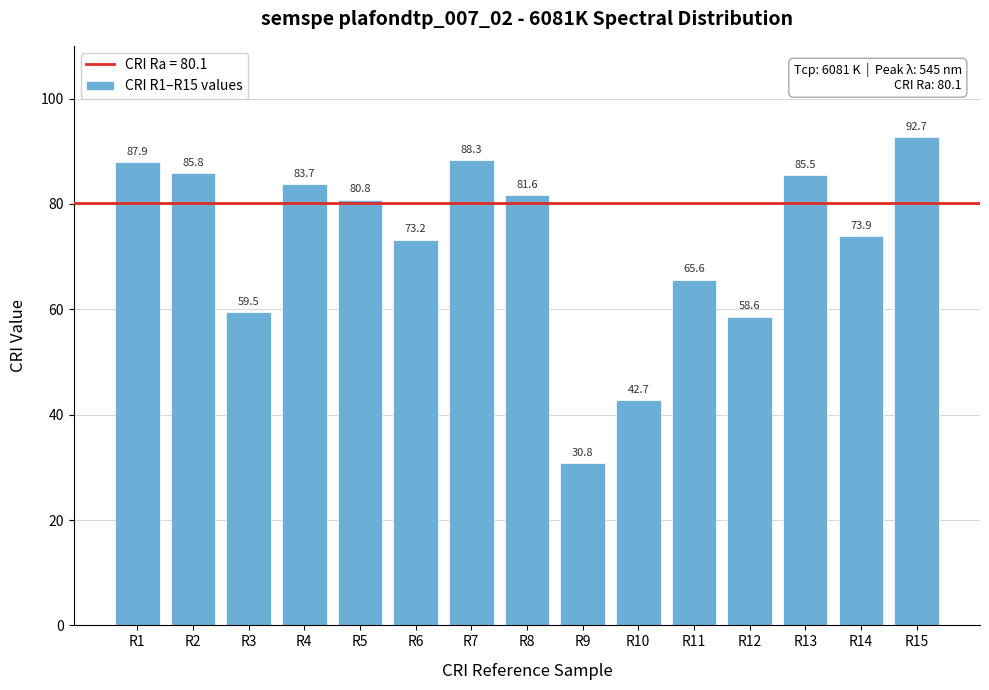

Reading left to right, extract all data points from this chart.

87.9	85.8	59.5	83.7	80.8	73.2	88.3	81.6	30.8	42.7	65.6	58.6	85.5	73.9	92.7